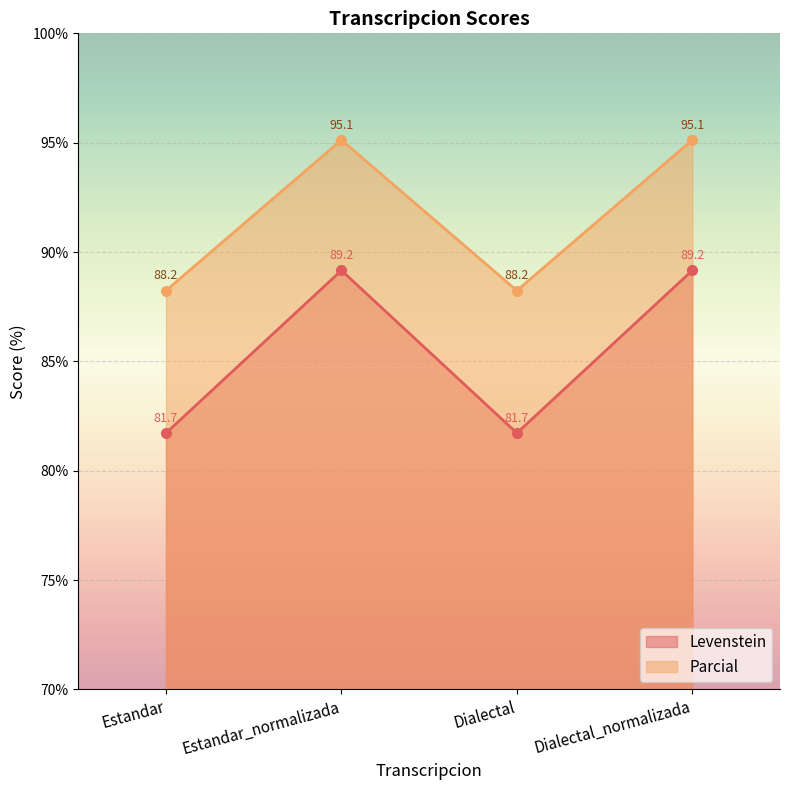

At which label is Levenstein closest to 85?

Estandar